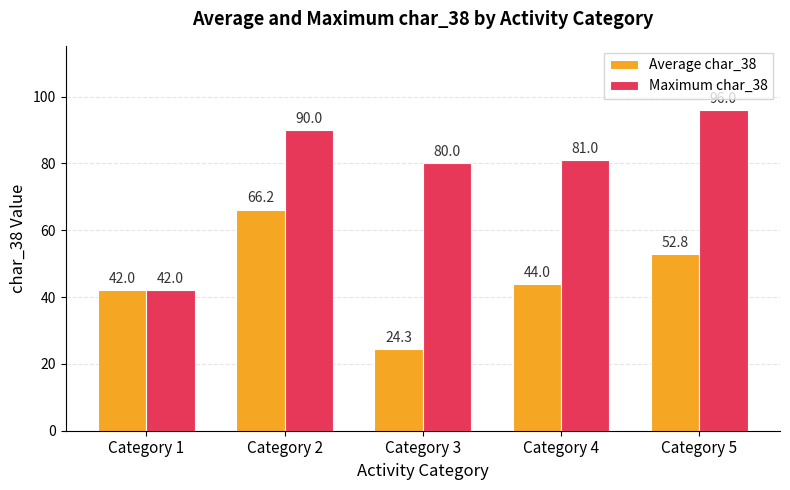

Count the number of data series in this chart.

2